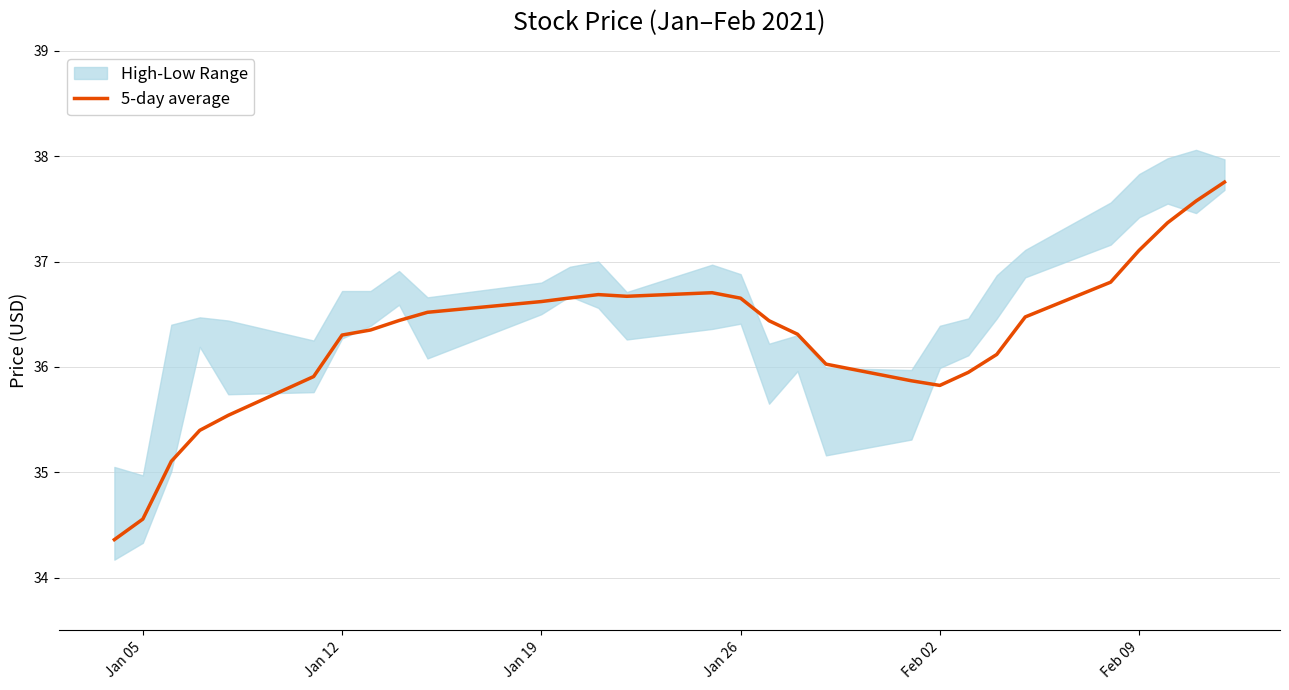

True or false: the data has more than 2 interior local peaks.

False